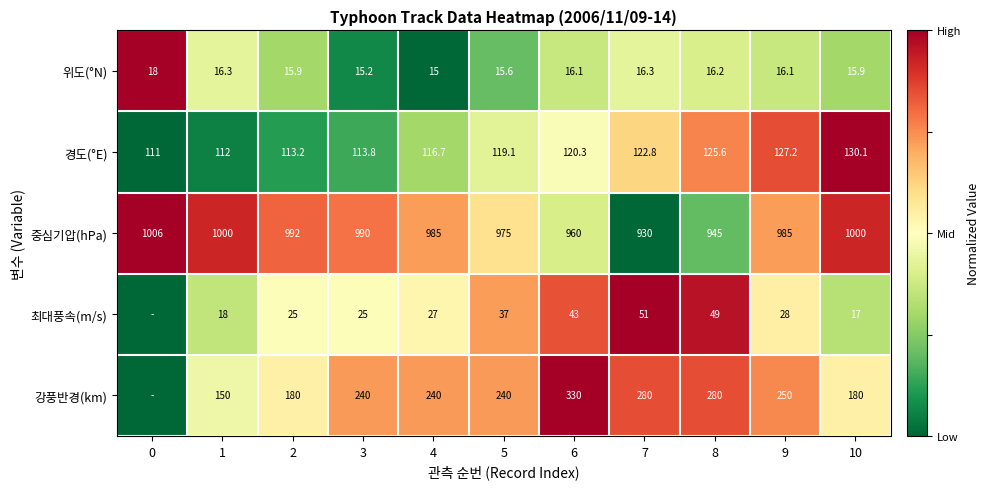

Which series changed the most between 5 and 7?

중심기압(hPa)